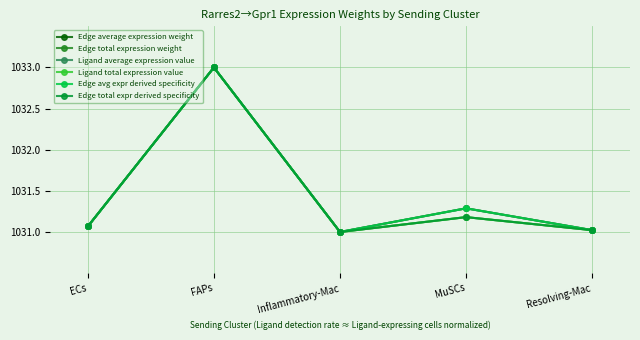

Which series has the largest range (max minus min)?

Edge average expression weight